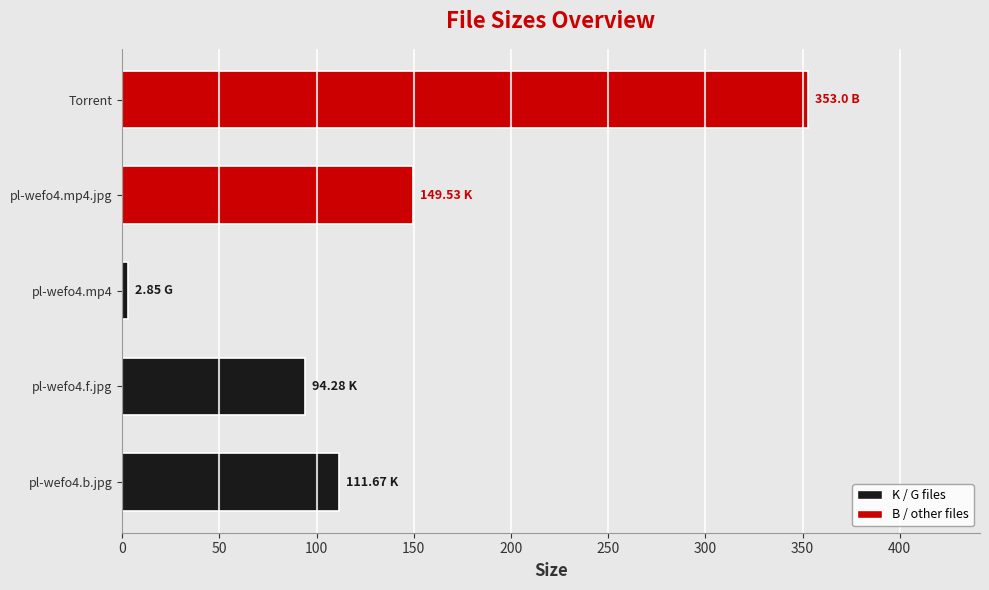

What is the greatest value displayed?

353.0